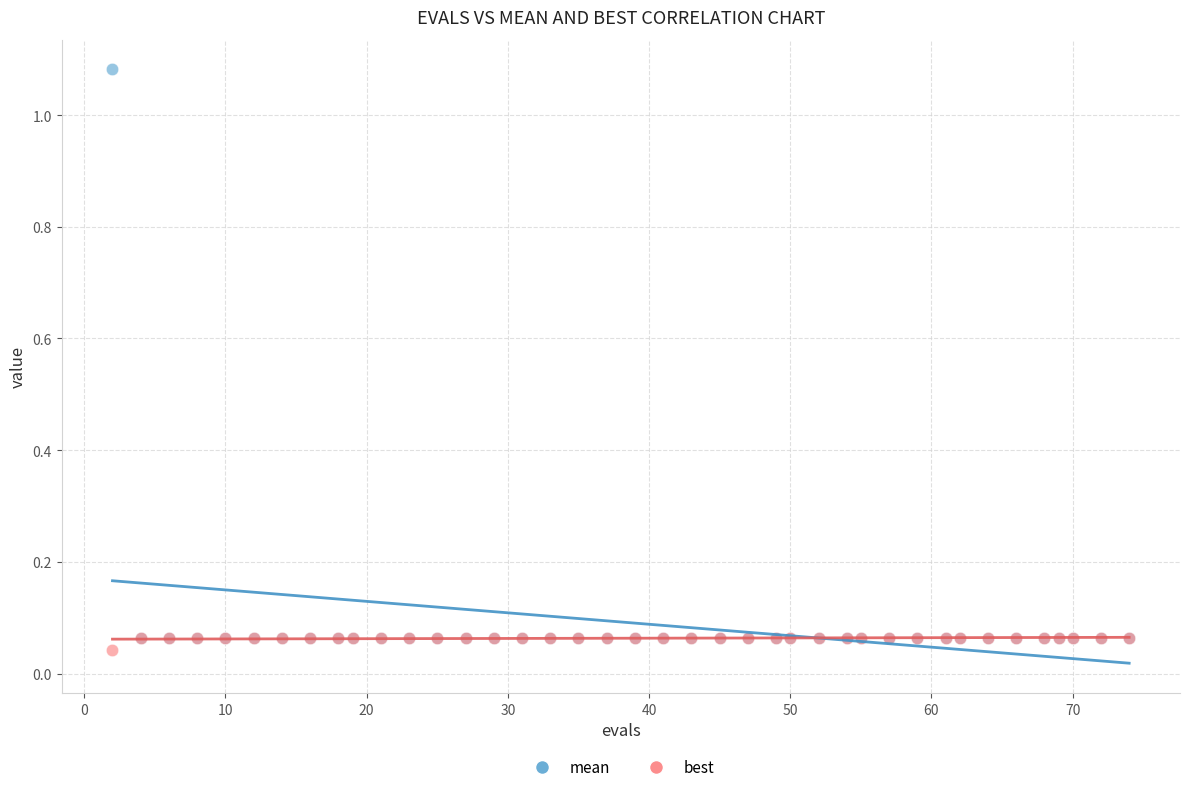

What are all the series names shown in the legend?

mean, best